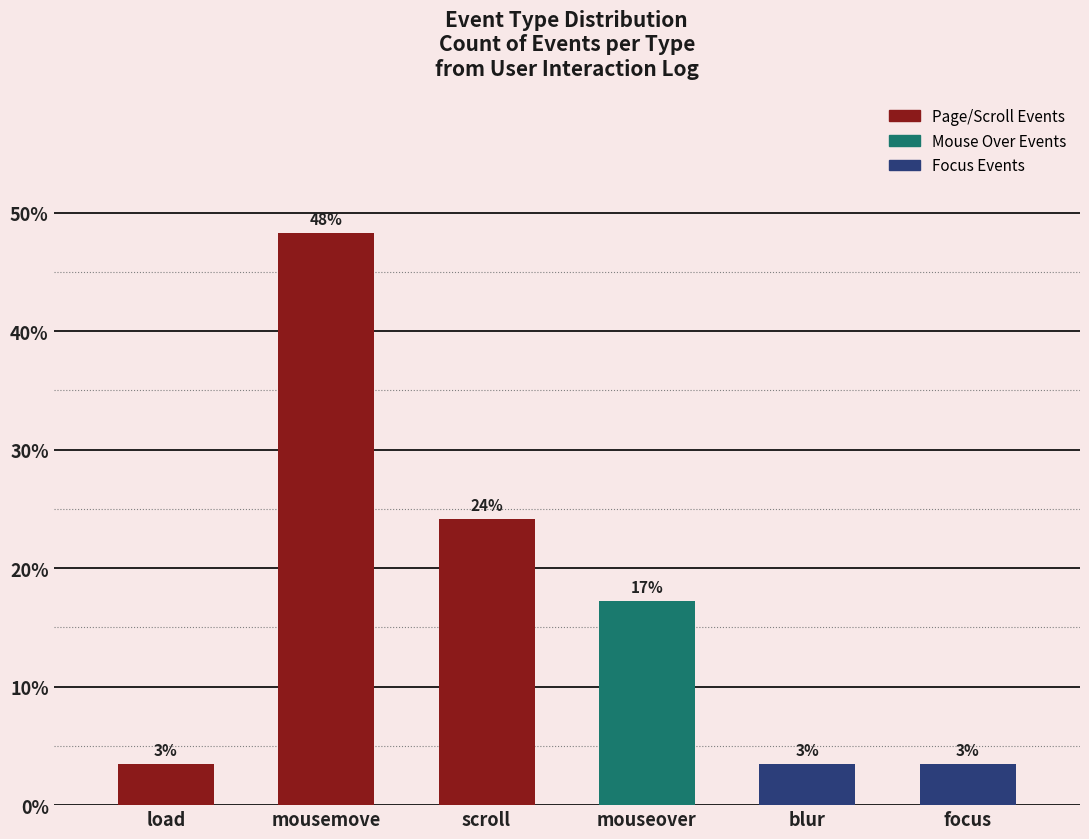

What is the sum of the values at load and mouseover?

0.2